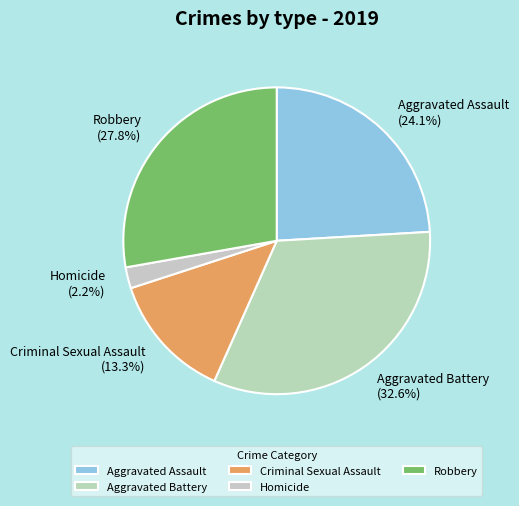

What is the largest slice in the pie chart?

Aggravated Battery